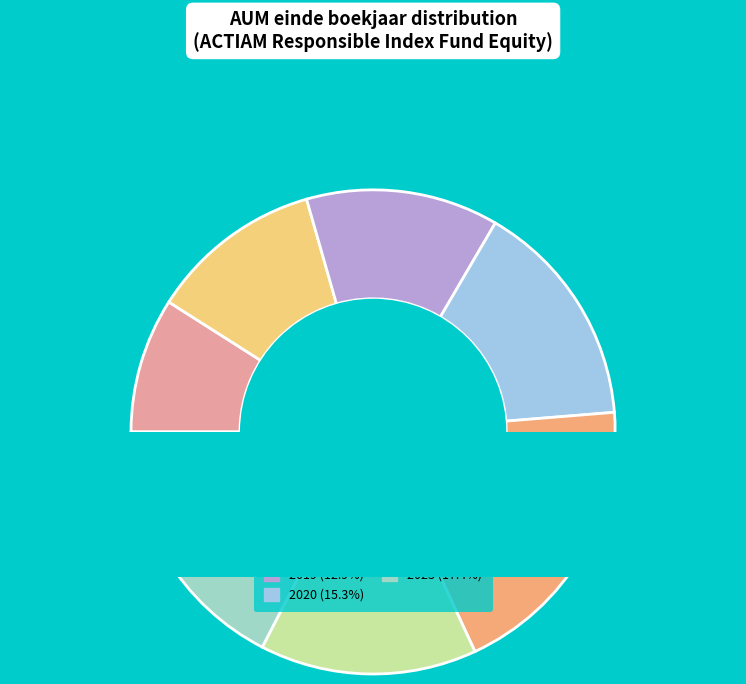

Does any single category account for the majority?

No